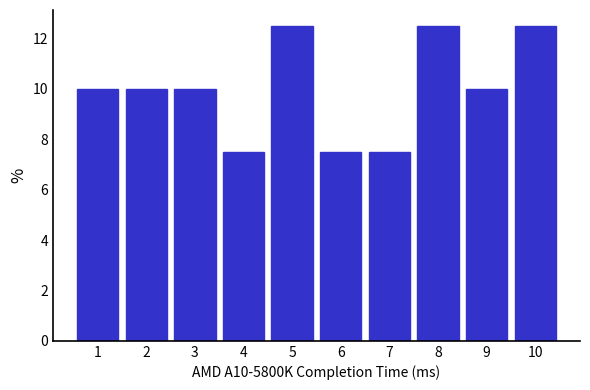

Reading left to right, extract all data points from this chart.

10.0	10.0	10.0	7.5	12.5	7.5	7.5	12.5	10.0	12.5